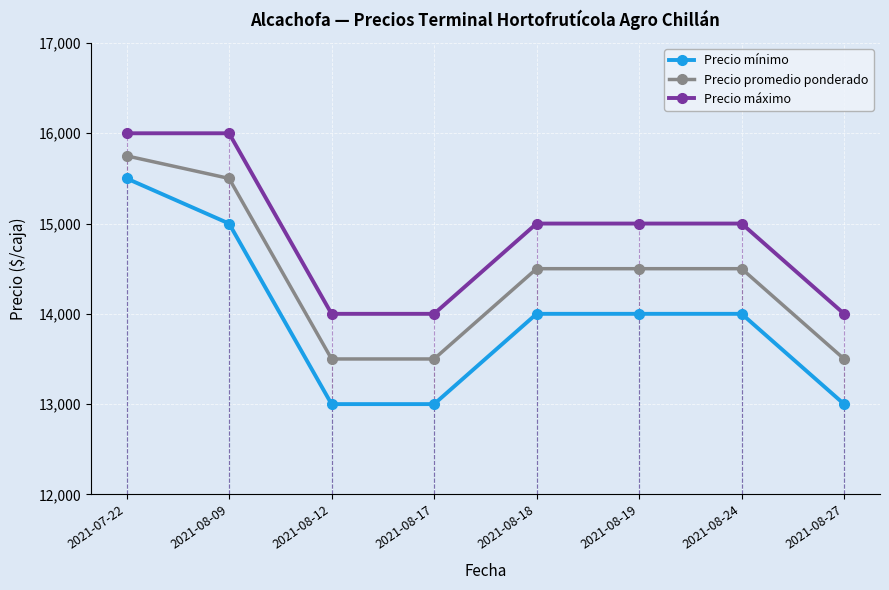

What is the difference between the Precio mínimo values at 2021-07-22 and 2021-08-17?

2500